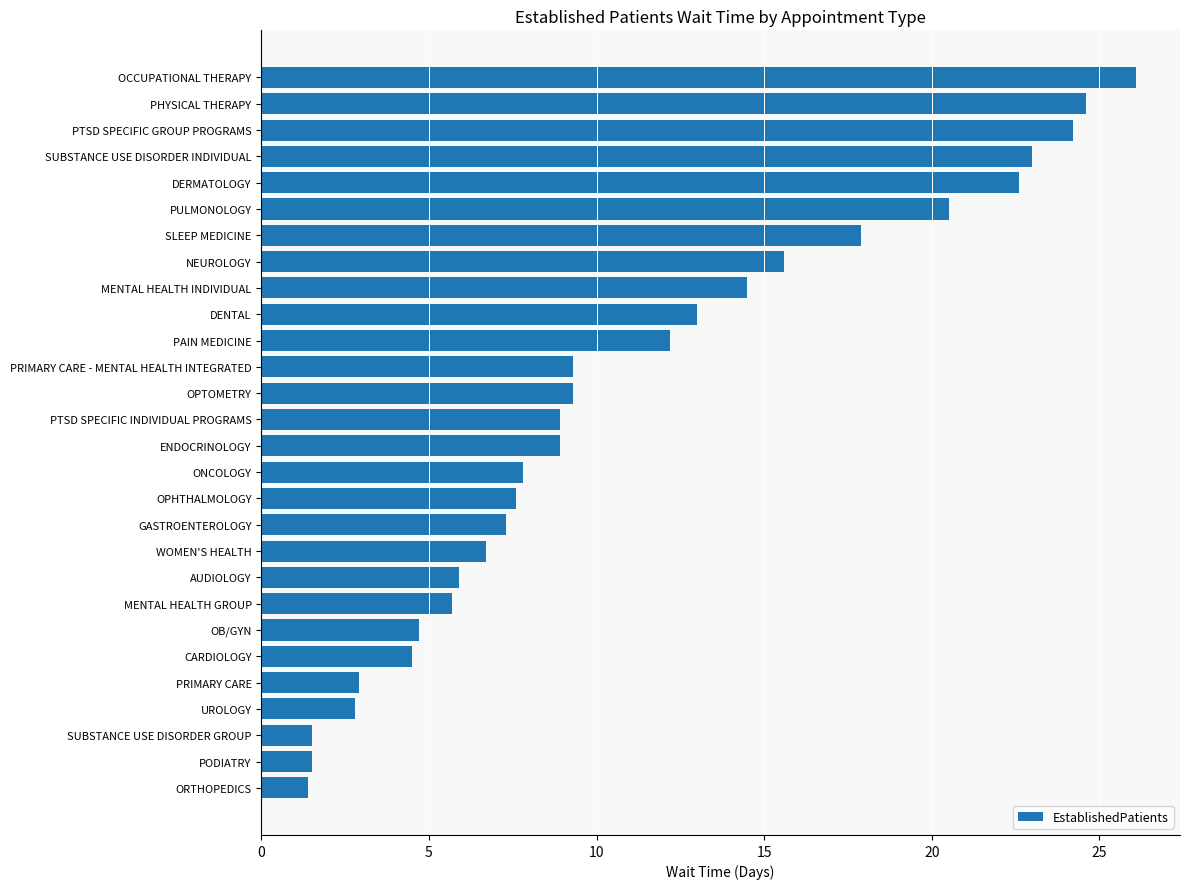

How many data points are above 8?

15